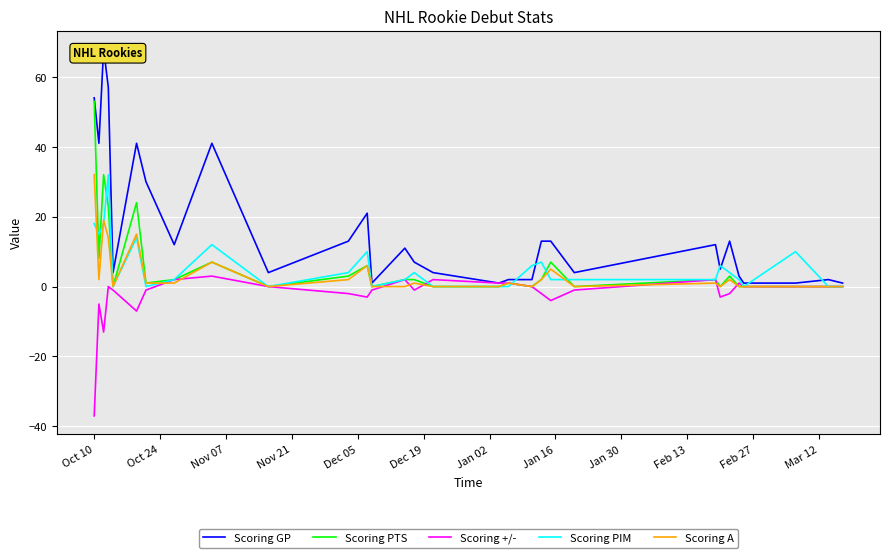

True or false: Scoring PTS and Scoring PIM cross at least once.

True